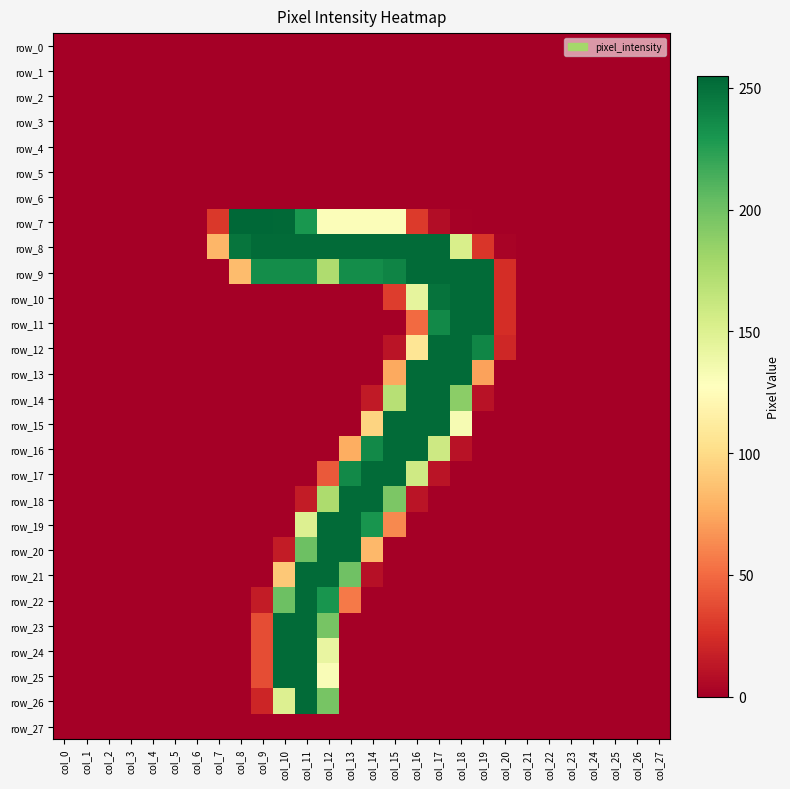

What is the difference between the maximum and minimum values in the row_20 series?

253